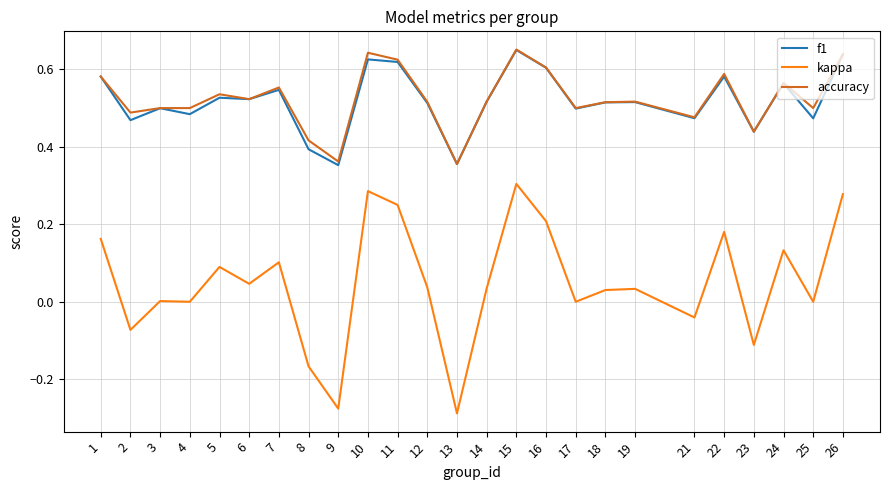

Which category has the highest value across all series?

15